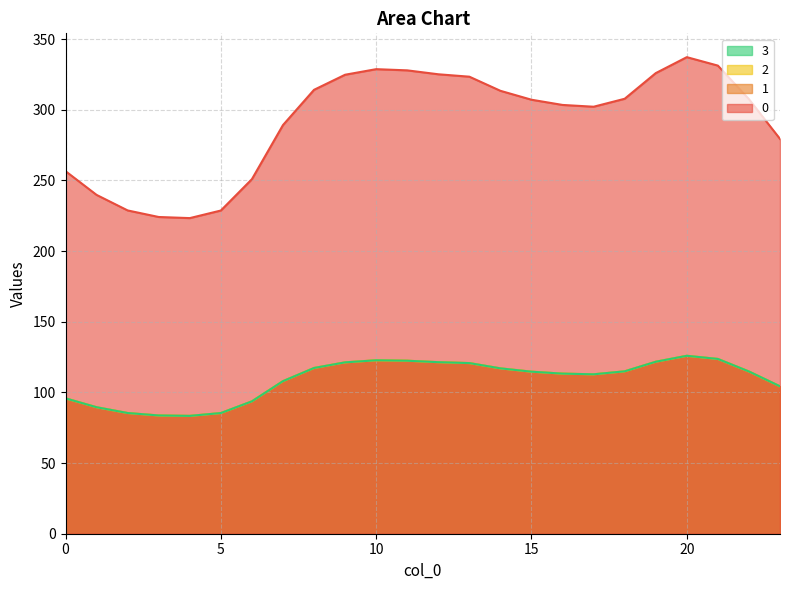

What is the minimum value shown in the chart?

83.4